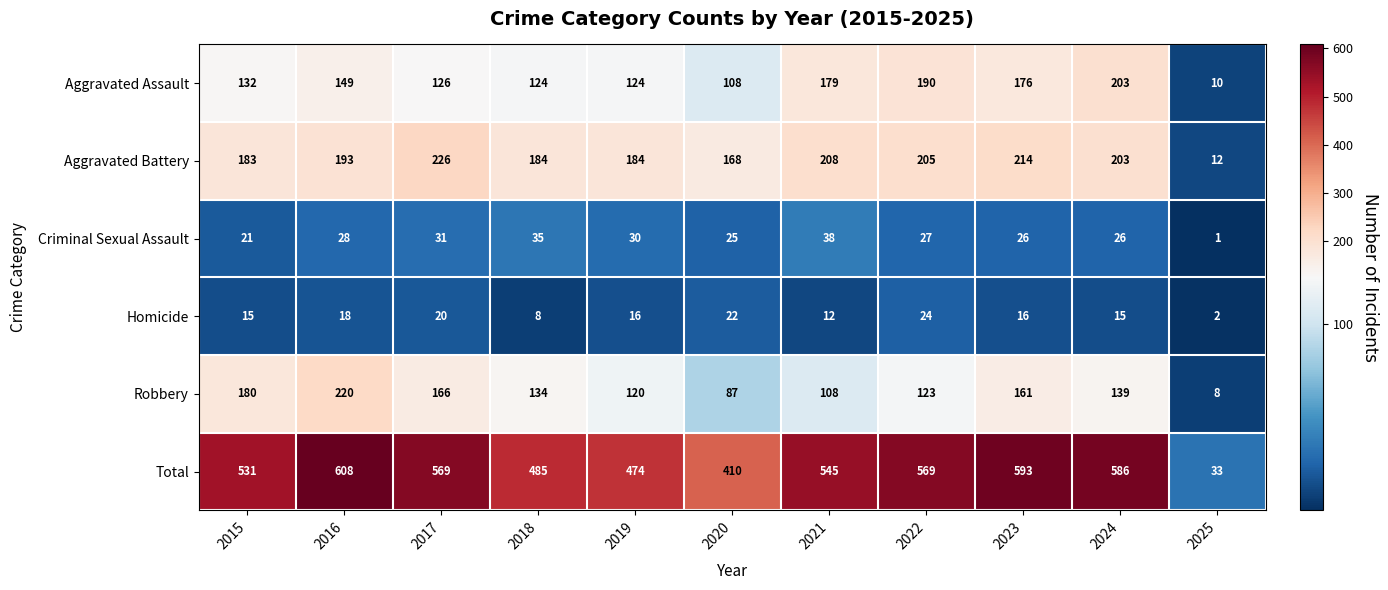

What is the difference between the second highest and minimum values in the Total series?

560